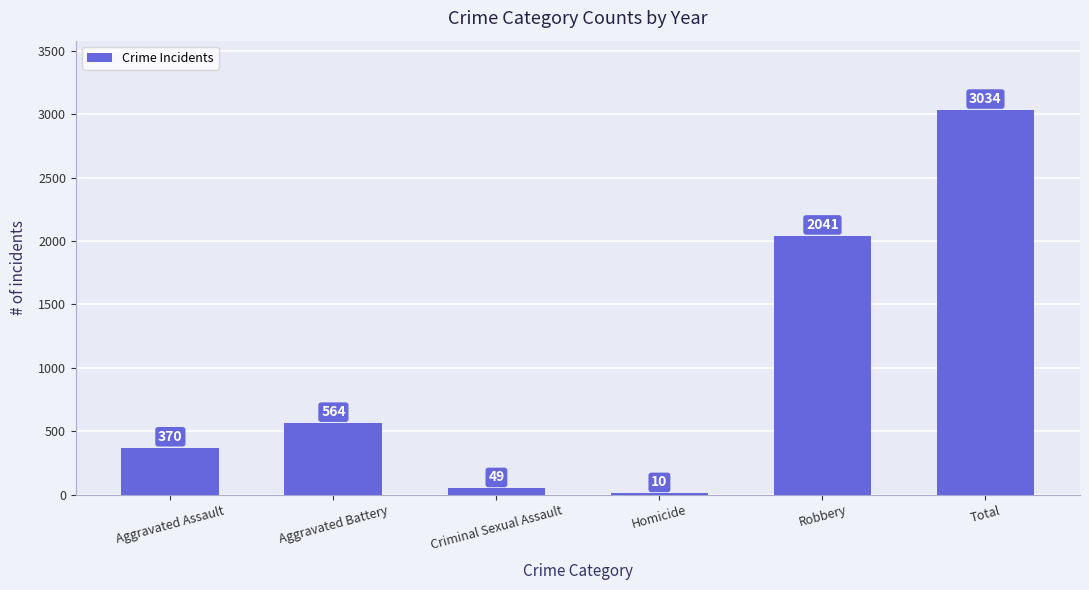

The chart shows a value of 960 at Total. True or false?

False